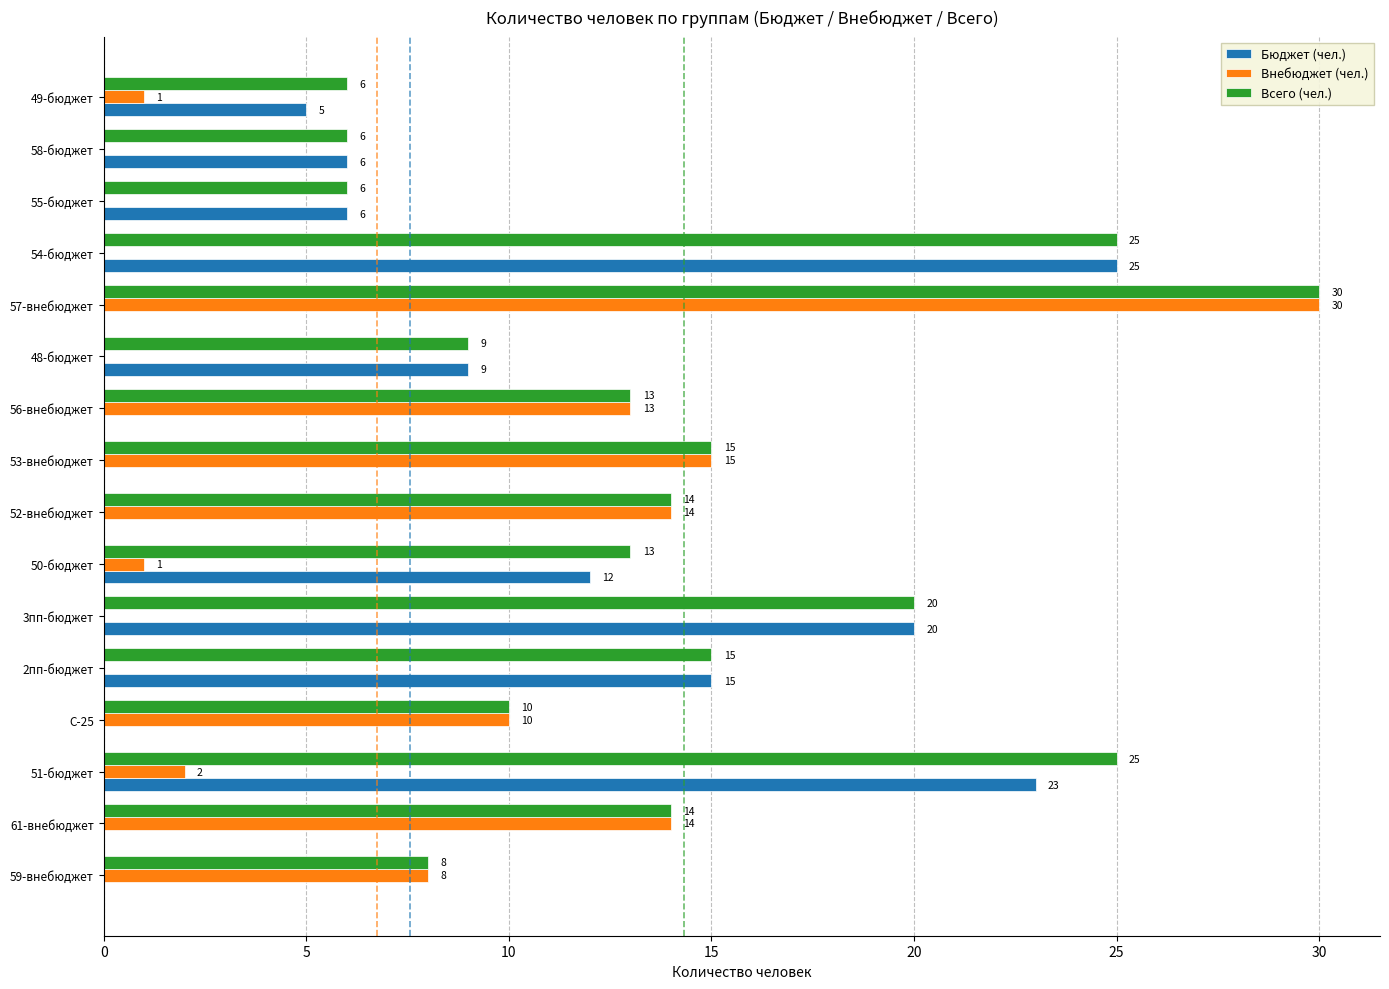

What is the sum of all Бюджет (чел.) values?

121